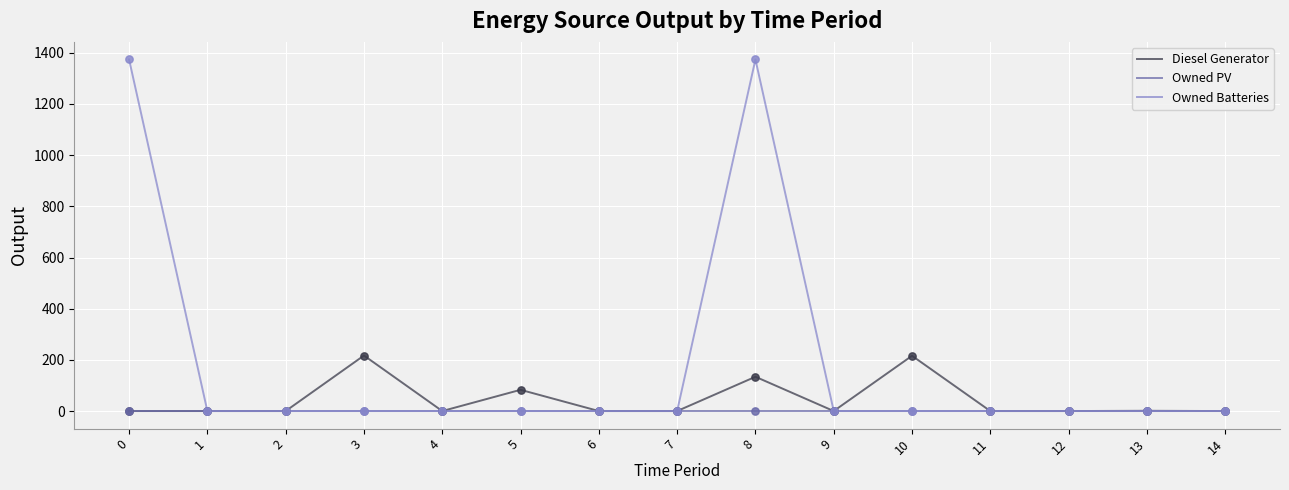

At which category is the sum across all series the highest?

8